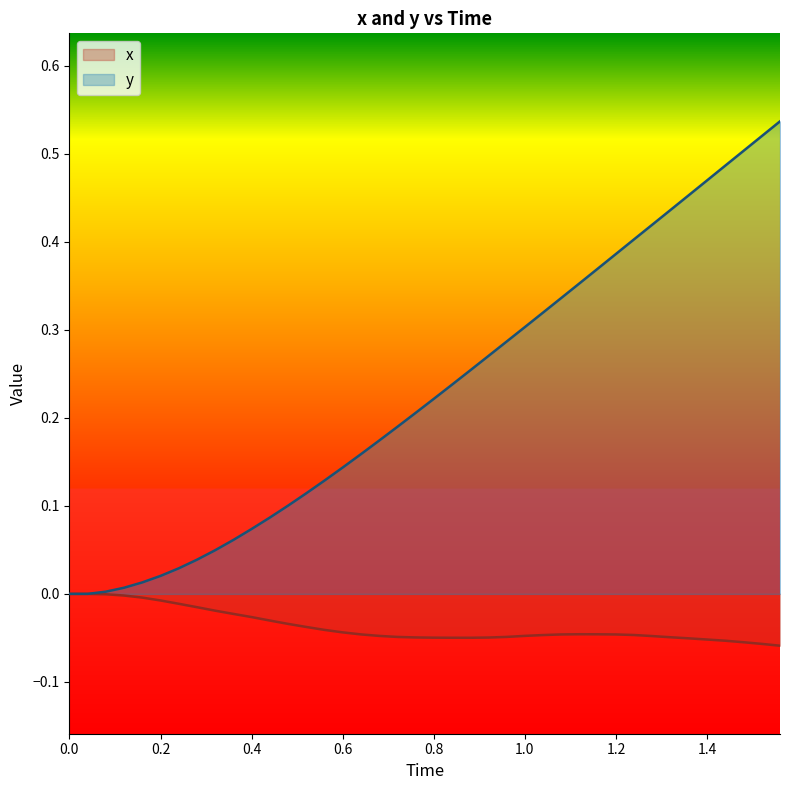

Does the chart display data point markers on the line(s)?

No